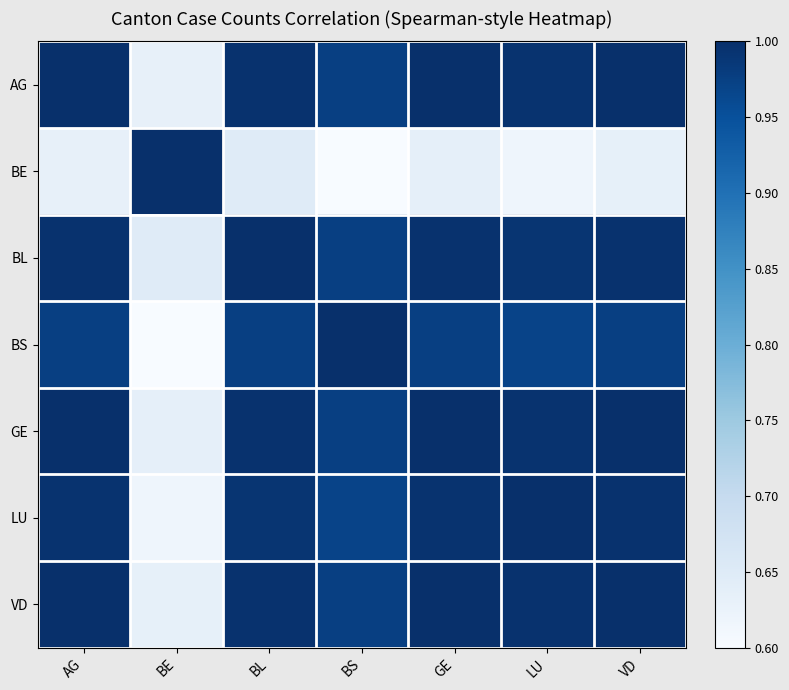

Which series changed the most between BE and LU?

BS